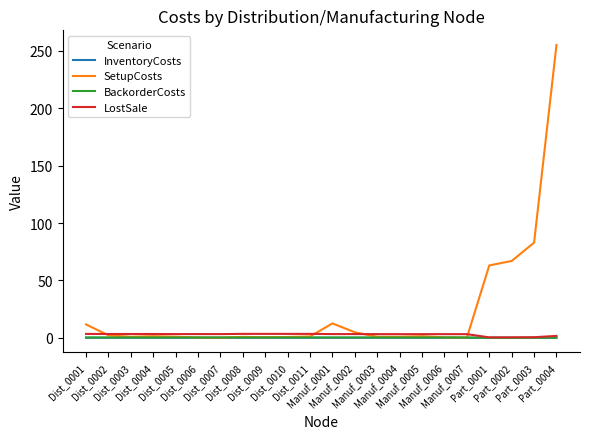

Which series has the largest total across all categories?

SetupCosts